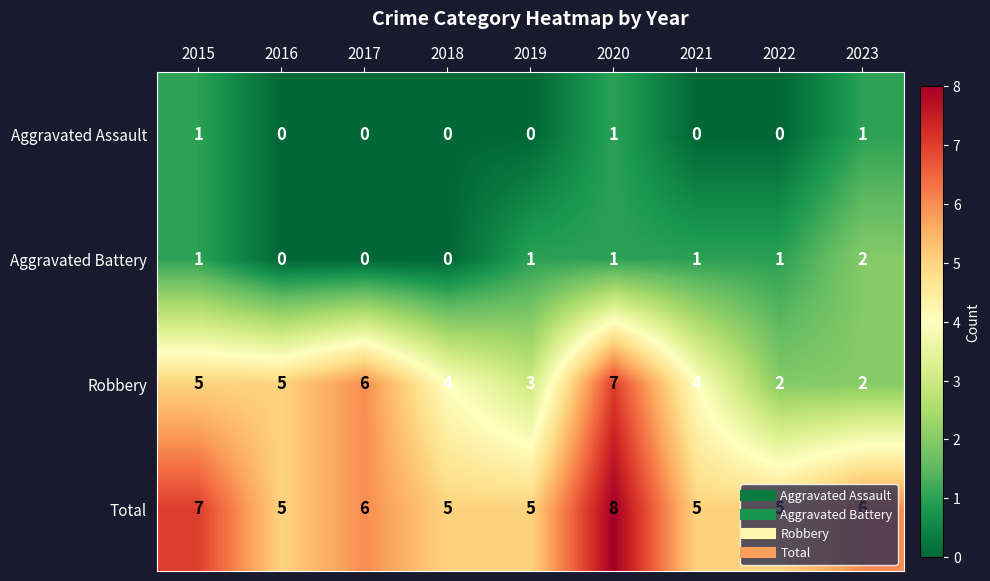

At which category is the sum across all series the highest?

2020